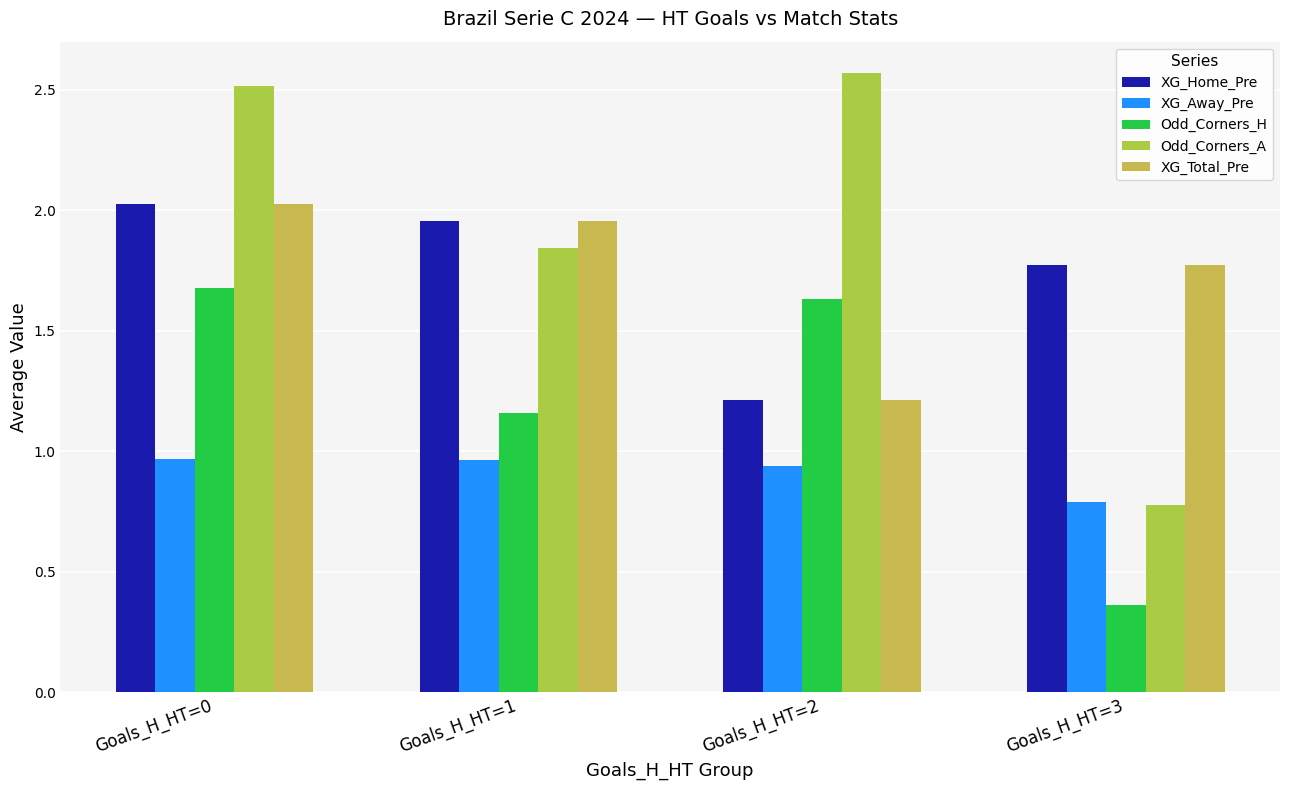

How many data points does each series have?

4